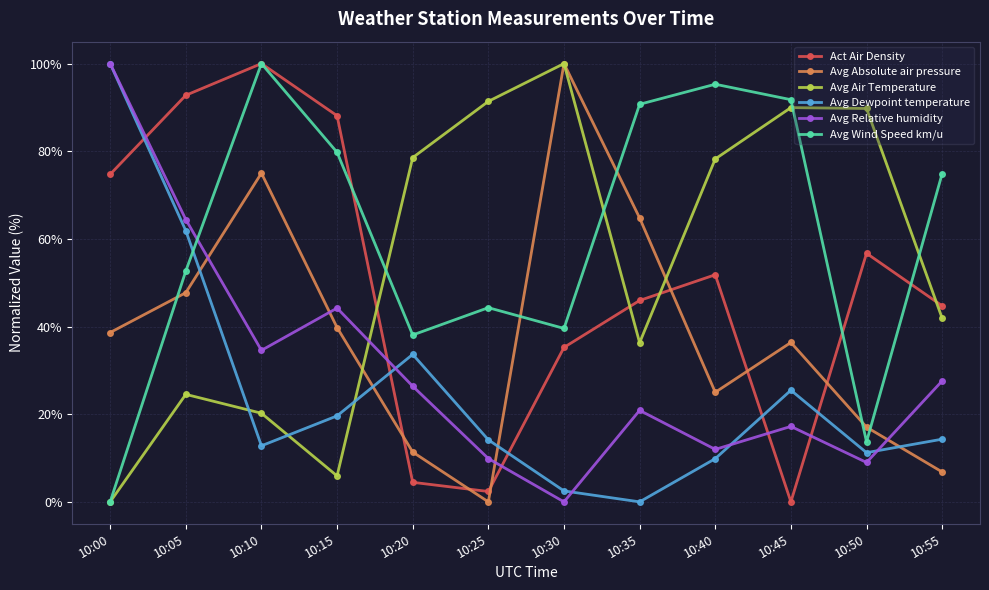

What is the difference between the second highest and minimum values in the Avg Wind Speed km/u series?

95.3